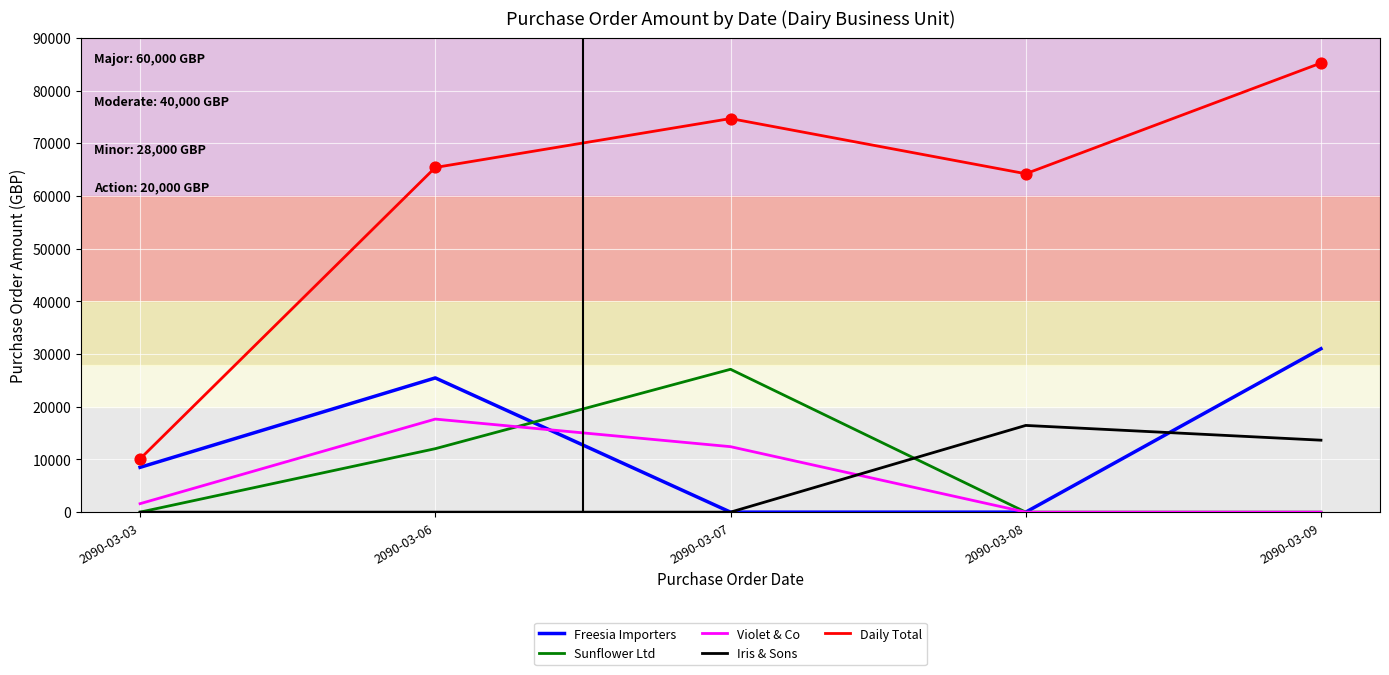

Which series has the largest total across all categories?

Daily Total